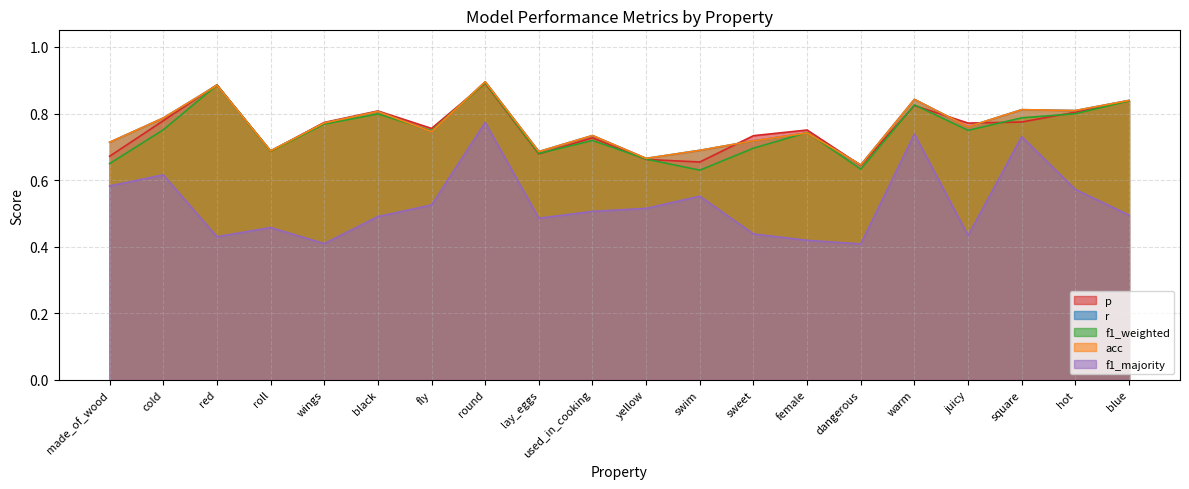

Count the f1_majority values in the range 0 to 1.

20